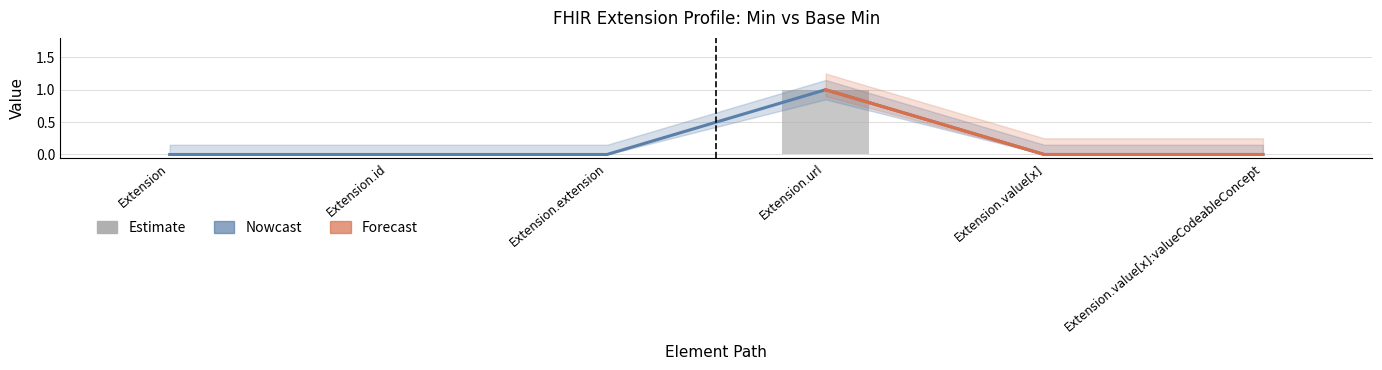

At which label is the value closest to 0?

Extension